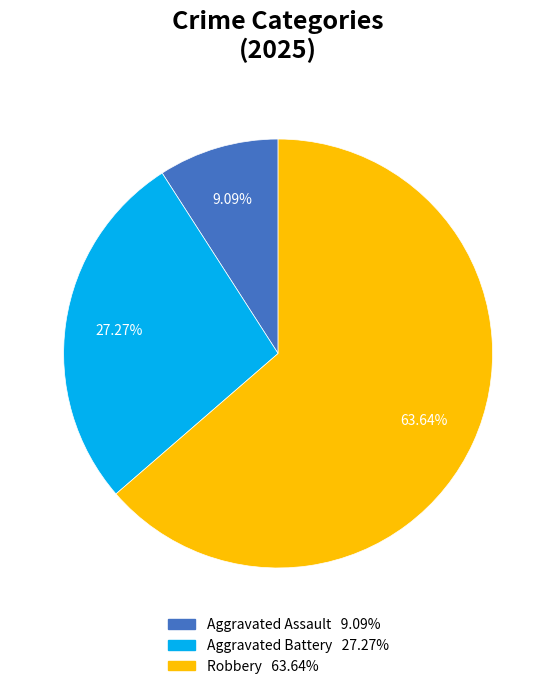

Is there a majority slice in this chart?

Yes